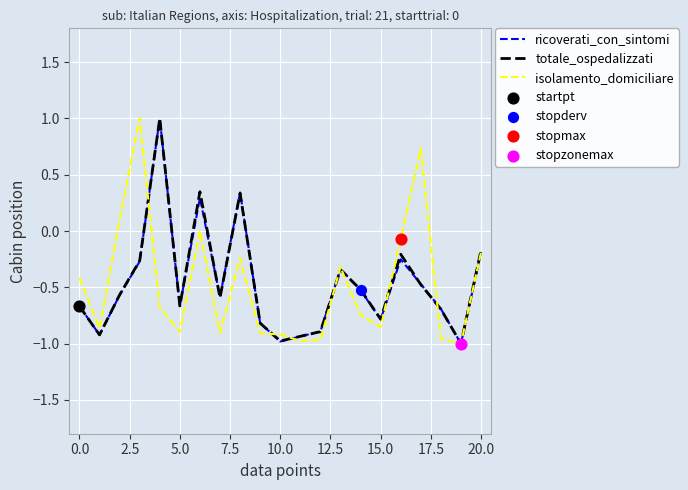

What is the maximum value for totale_ospedalizzati?

1.0